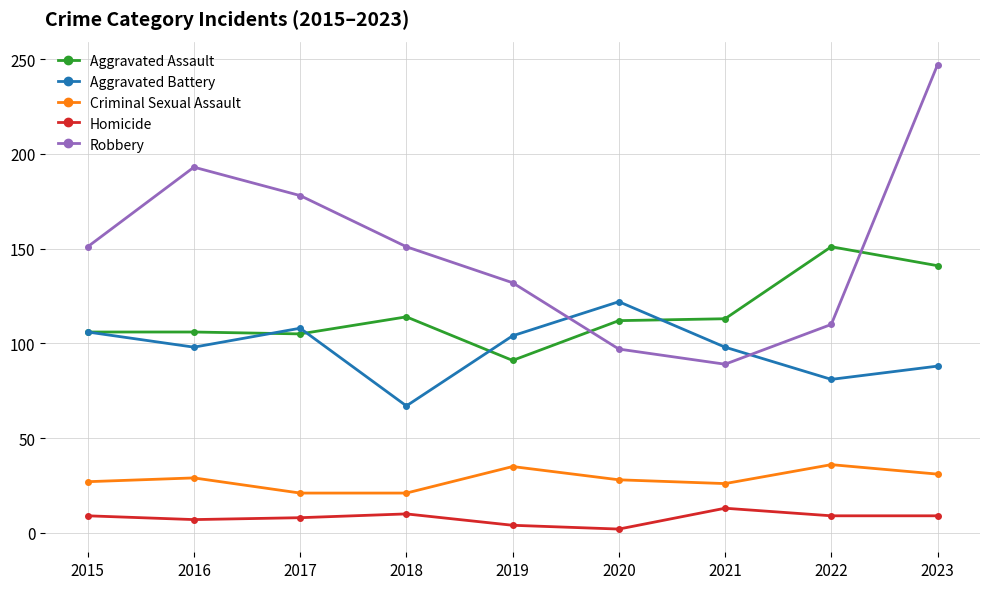

What is the approximate value of Criminal Sexual Assault at 2020, to the nearest 10?

30